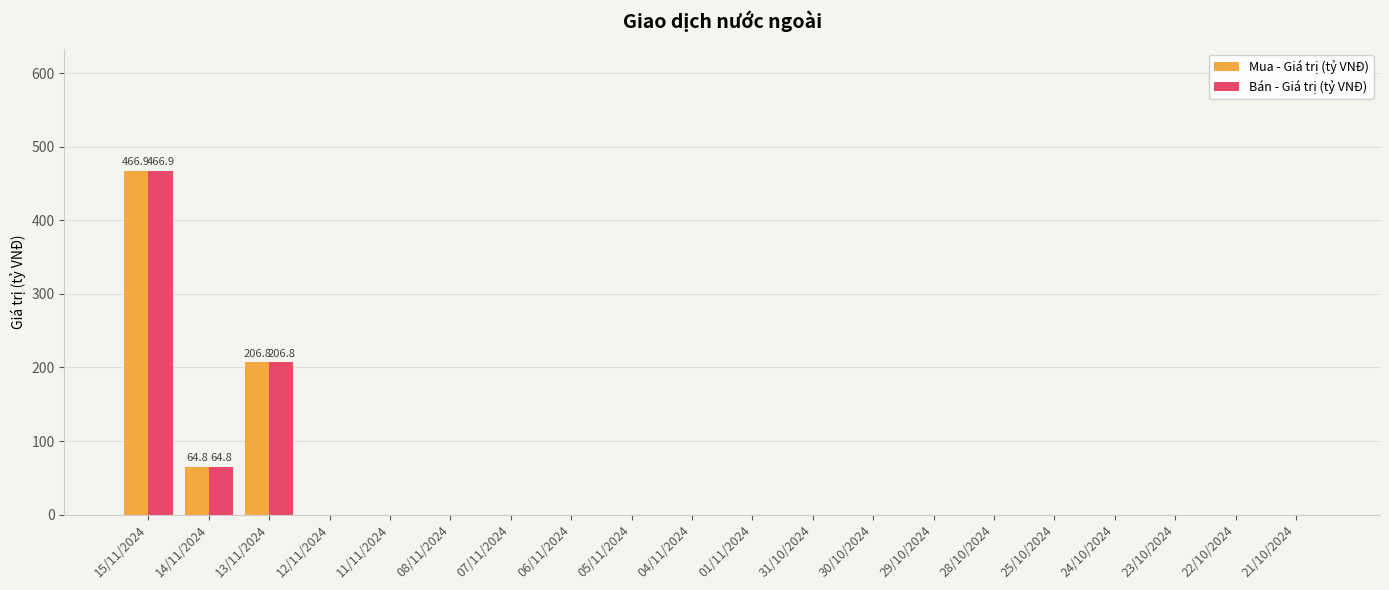

The value of Bán - Giá trị (tỷ VNĐ) at 21/10/2024 is -291.8. True or false?

False